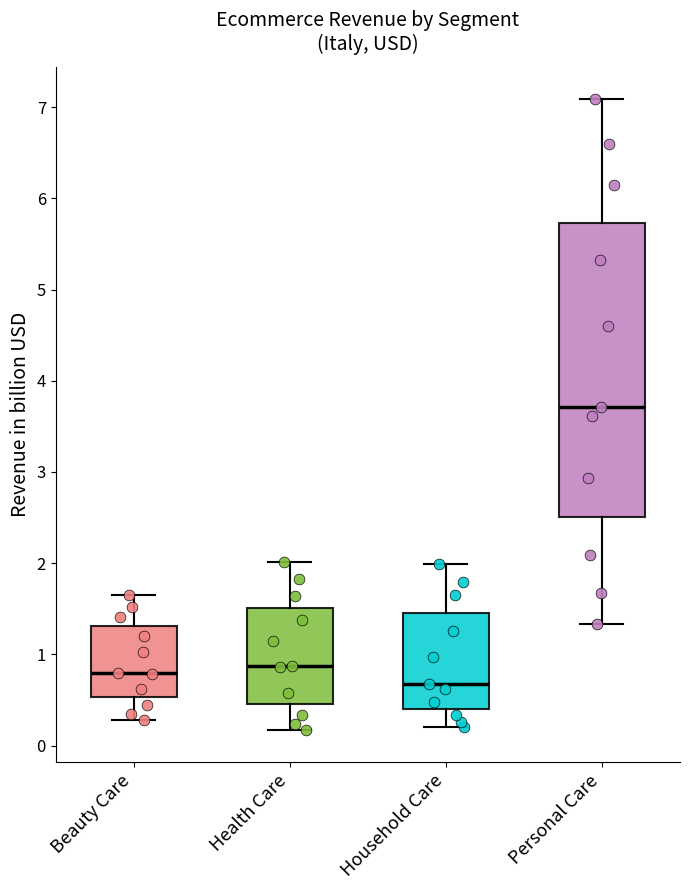

Reading left to right, transcribe this box plot: for each box, give where its median line is, the range the box spans, and where its two whiskers end, as read against the y-axis. The values are not printed on the chart, so give them approximately, as read against the axis.

Beauty Care: median 0.8, box 0.5 to 1.3, whiskers 0.3 to 1.6
Health Care: median 0.9, box 0.5 to 1.5, whiskers 0.2 to 2.0
Household Care: median 0.7, box 0.4 to 1.5, whiskers 0.2 to 2.0
Personal Care: median 3.7, box 2.5 to 5.7, whiskers 1.3 to 7.1